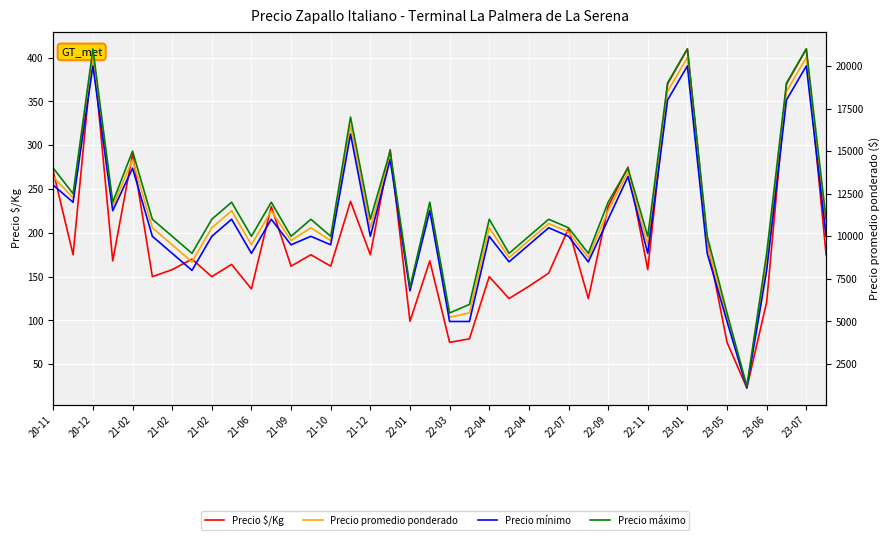

True or false: Precio promedio ponderado and Precio $/Kg cross at least once.

False